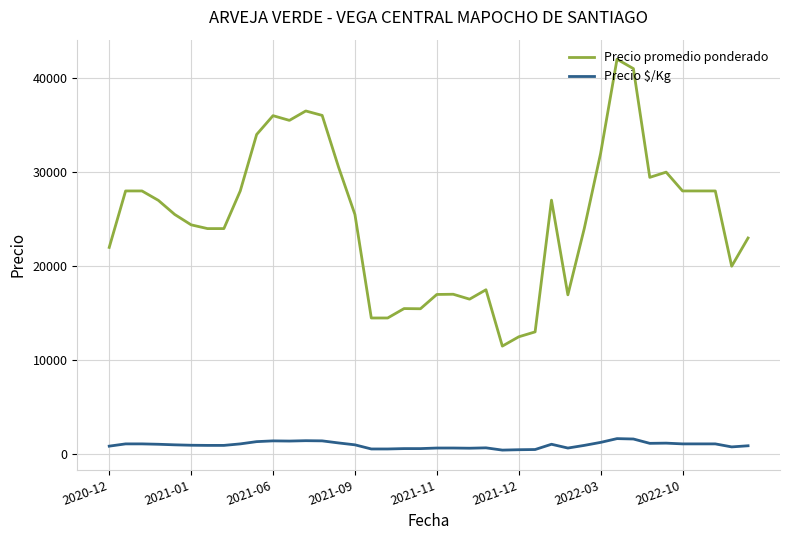

What is the maximum value for Precio promedio ponderado?

42000